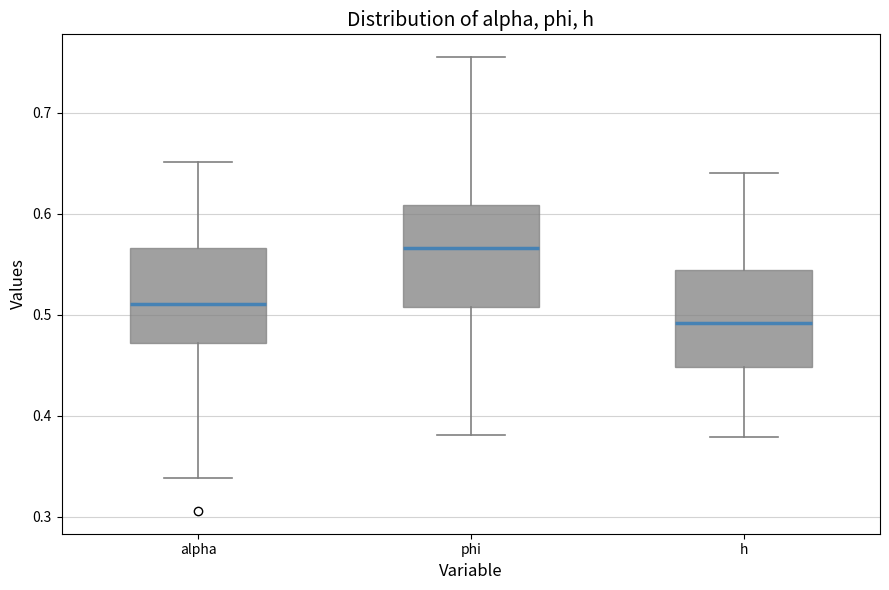

Where does the median line of the box for alpha sit on the y-axis? The values are not printed on the chart, so give them approximately, as read against the axis.

0.51